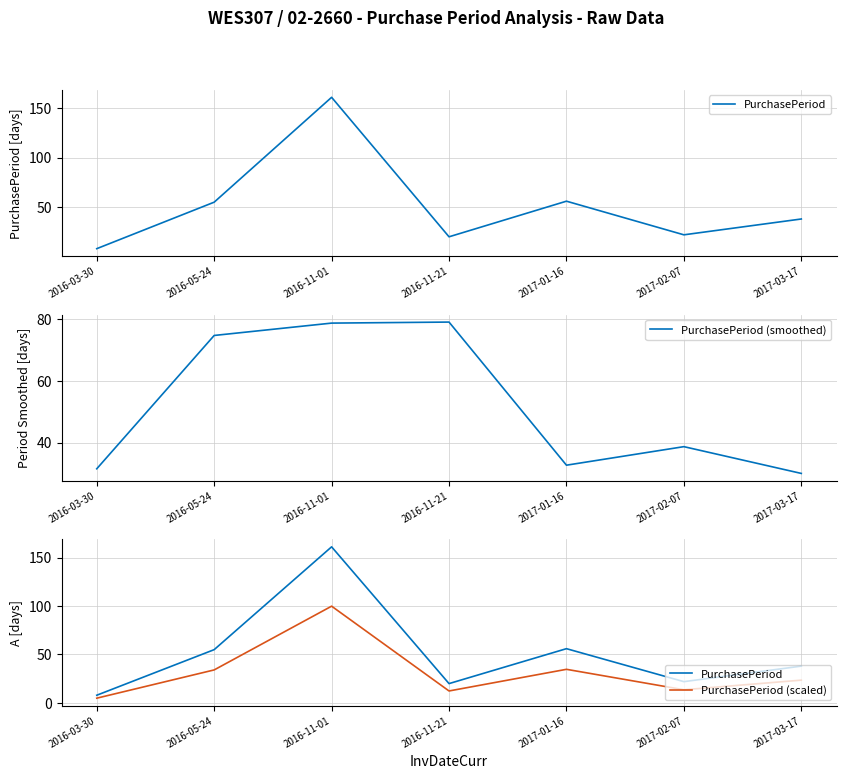

Between which two adjacent categories do PurchasePeriod (scaled) and PurchasePeriod (smoothed) first intersect?

2016-05-24 and 2016-11-01